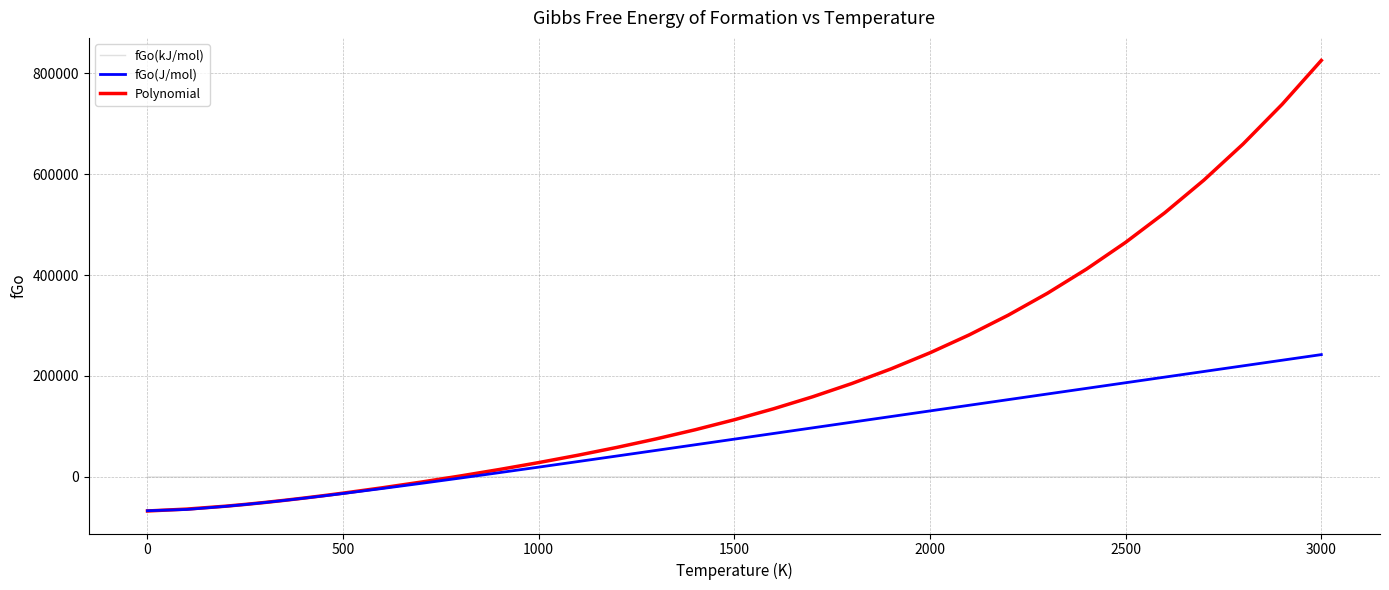

Which series has the largest range (max minus min)?

Polynomial